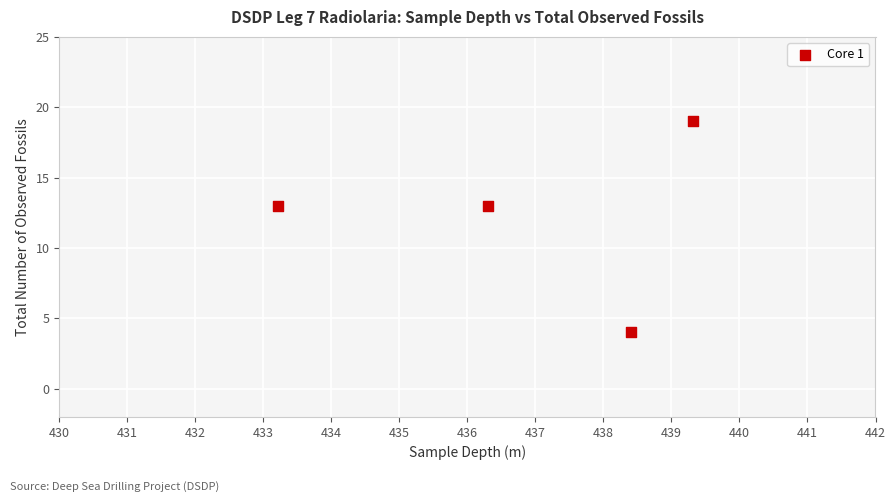

What is the average Y value?

12